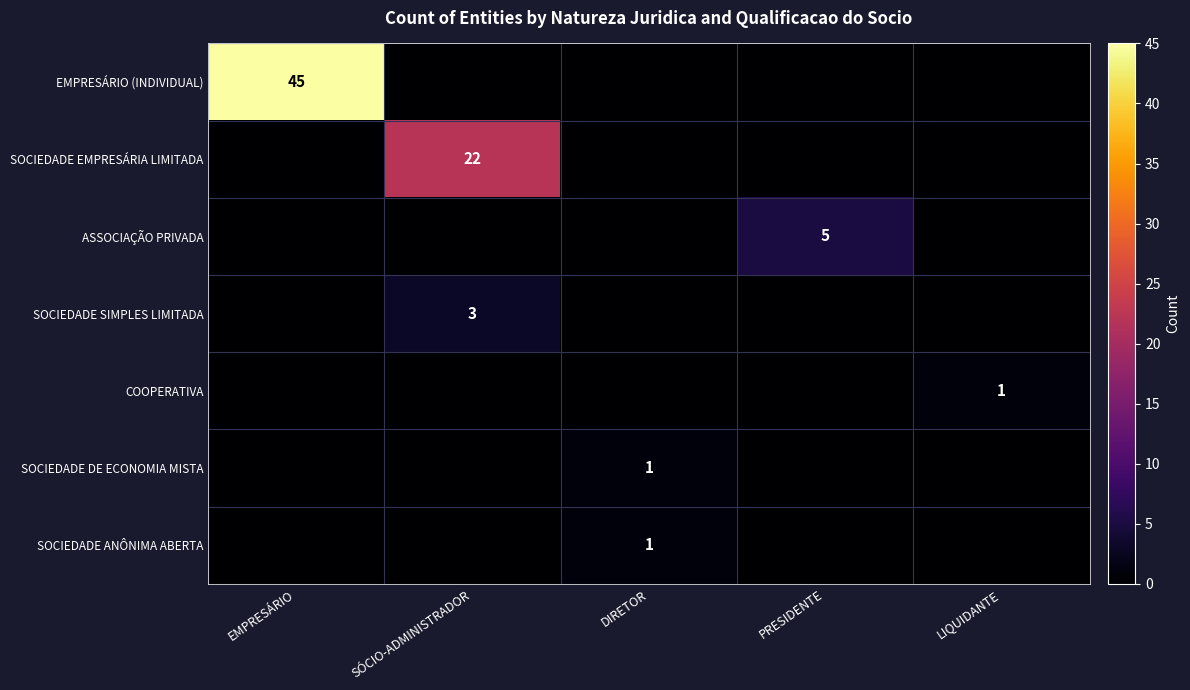

The SOCIEDADE DE ECONOMIA MISTA series shows 1 at DIRETOR. True or false?

True